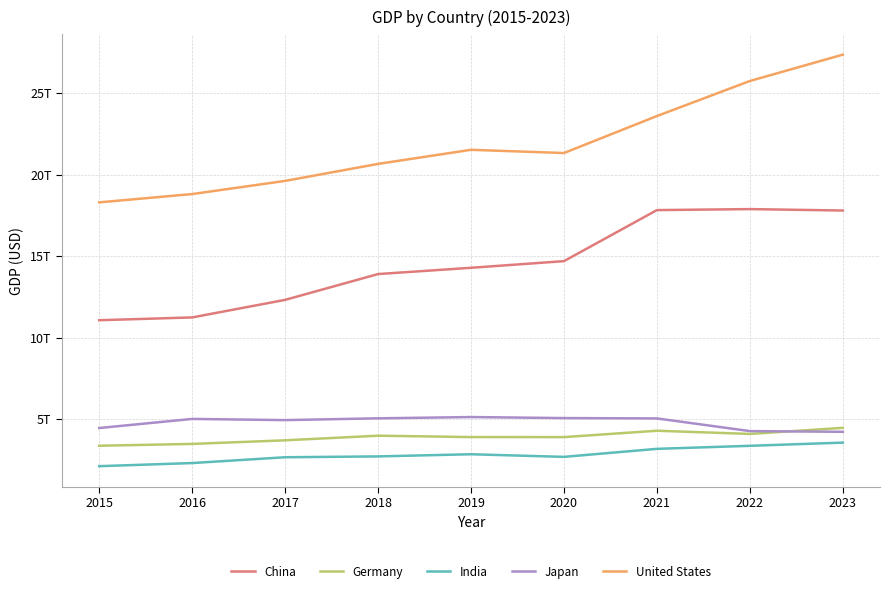

What are all the series names shown in the legend?

China, Germany, India, Japan, United States